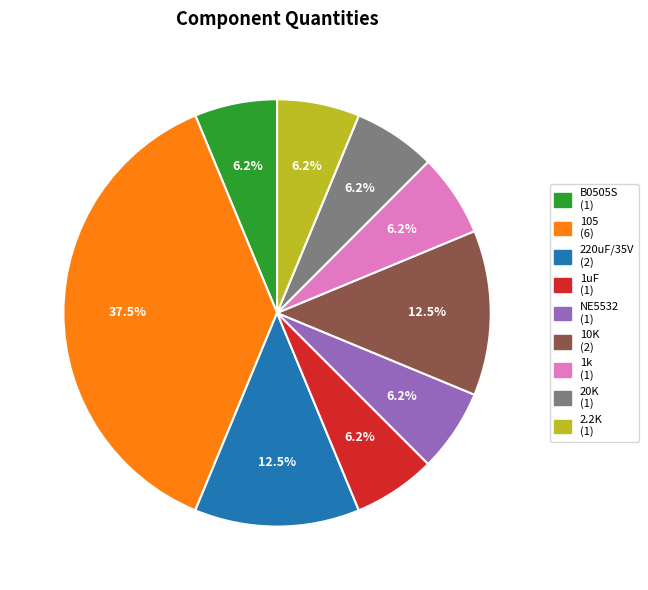

What percentage is the 20K slice, to the nearest percent?

6%